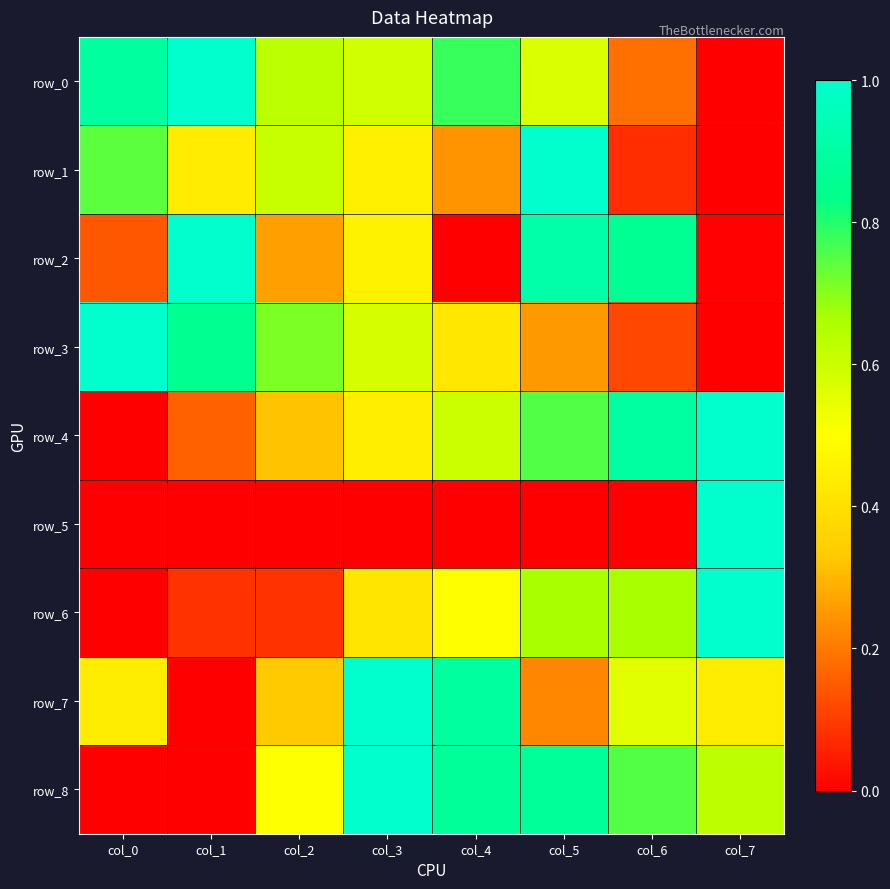

True or false: row_5 has a value of 1.5 at col_7.

False